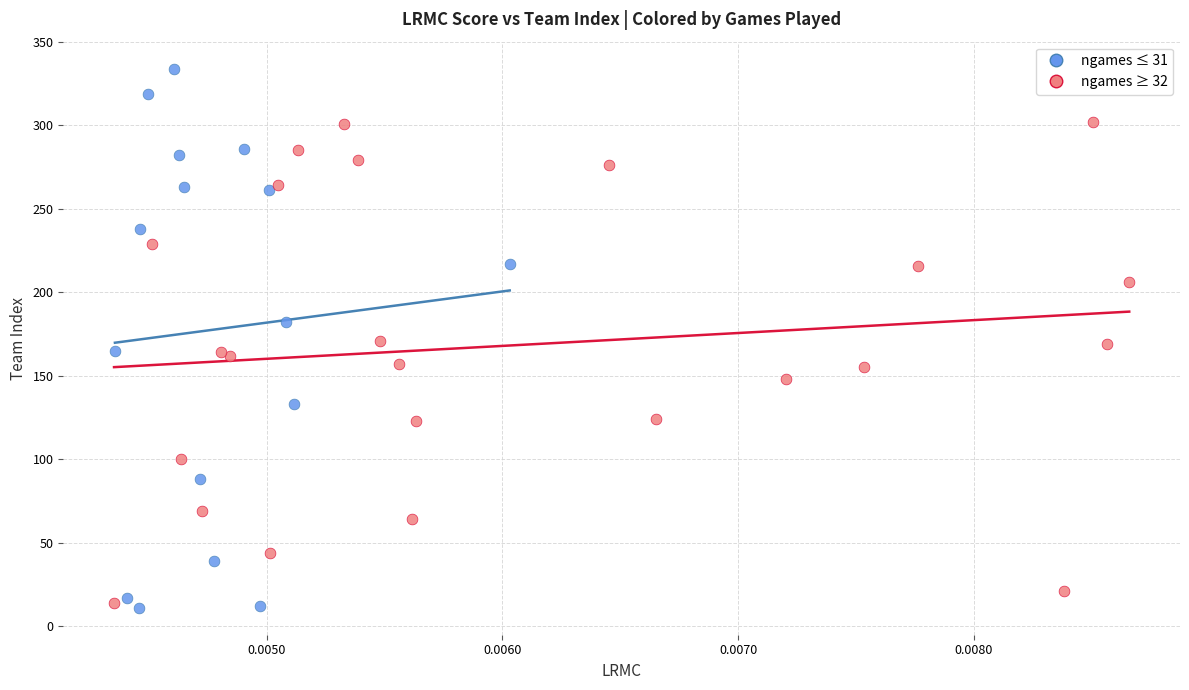

Which series reaches the maximum Y coordinate?

ngames ≤ 31